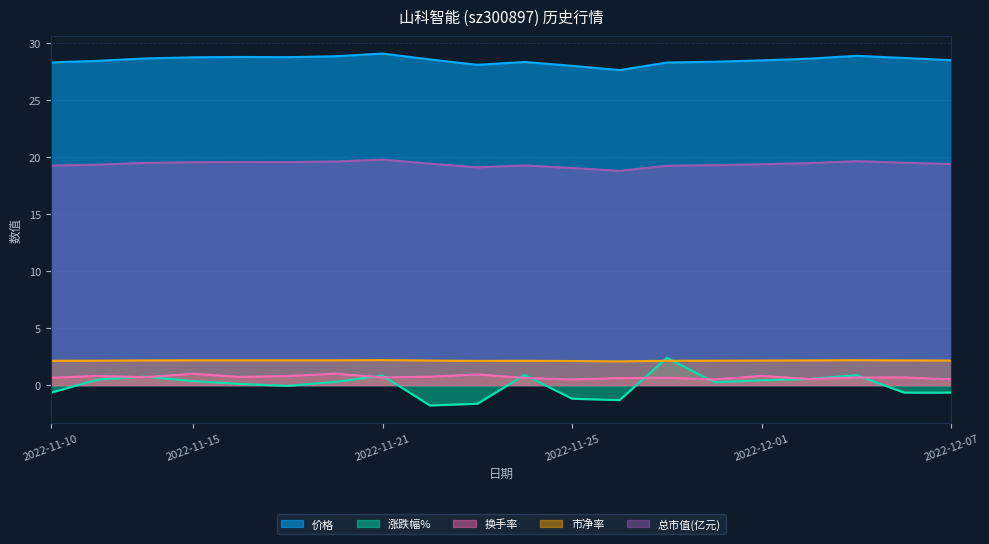

Which series has the largest total across all categories?

价格